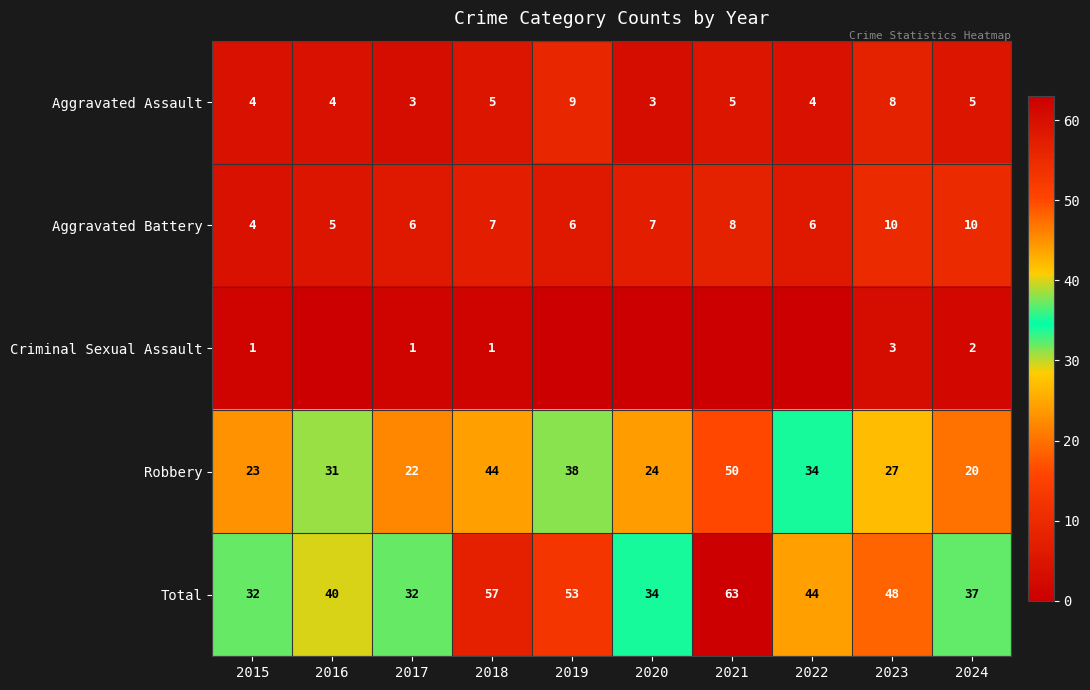

At how many categories does at least one series exceed 51?

3